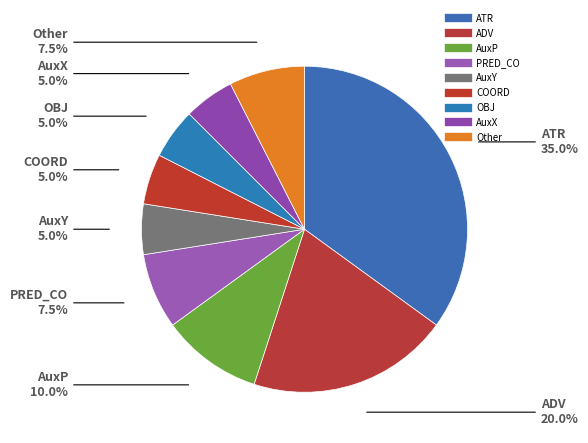

Count the number of slices in the pie.

9